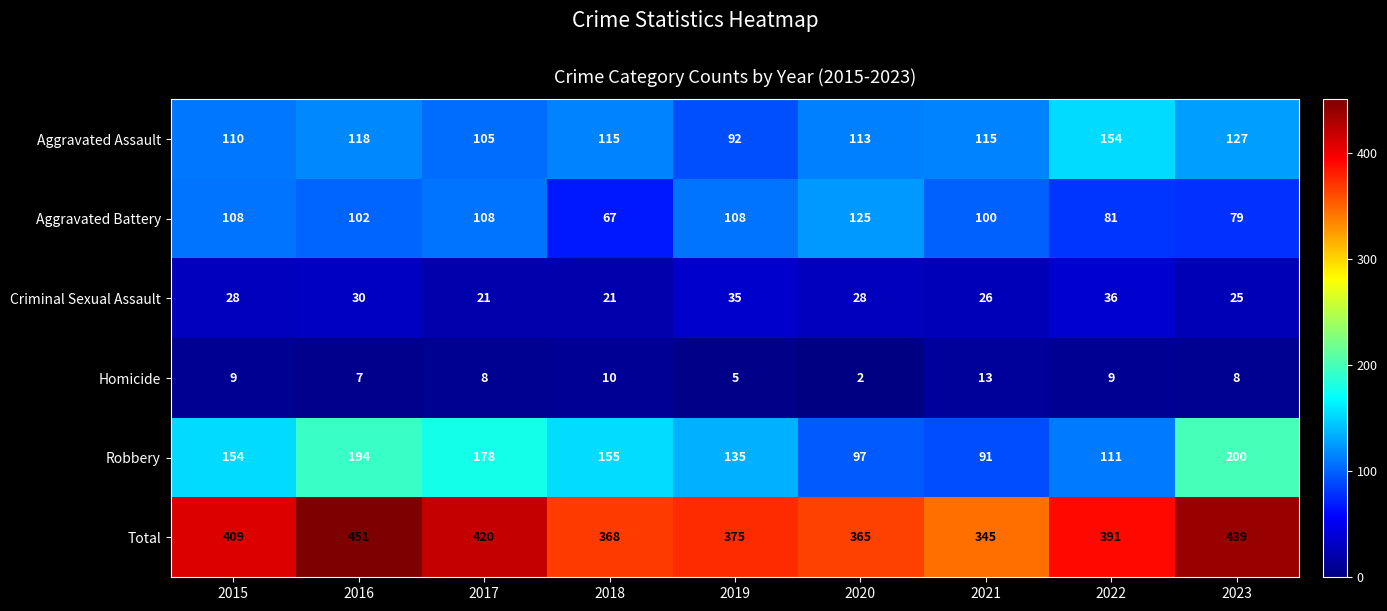

Where is Homicide nearest to the value 7?

2016